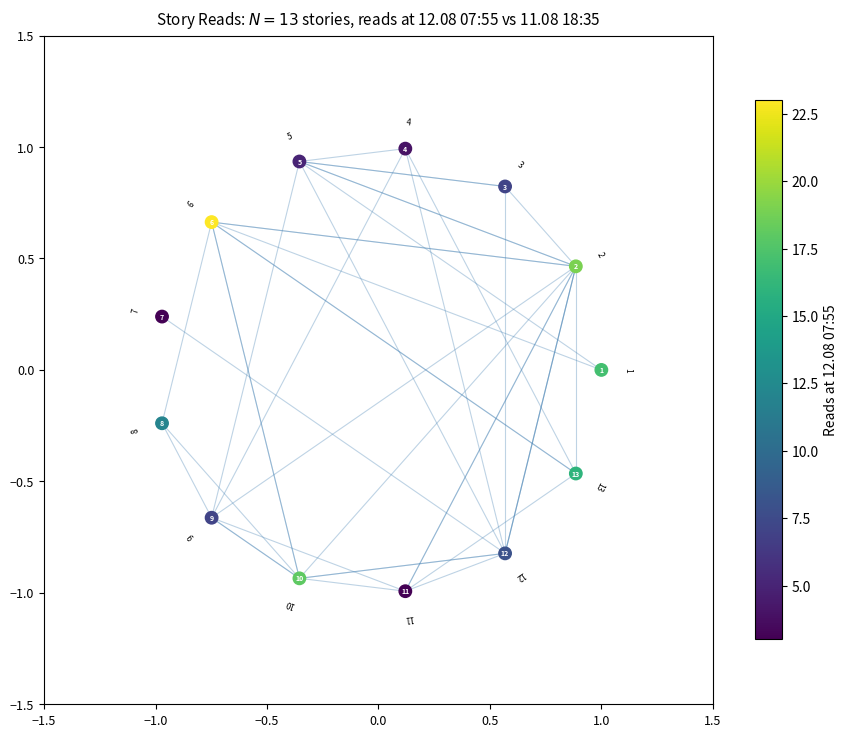

What is the range of X values (max minus min)?

2.0